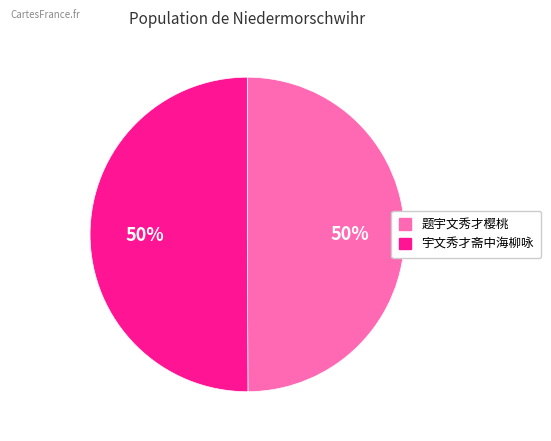

The 宇文秀才斋中海柳咏 slice represents 50% of the pie. True or false?

True